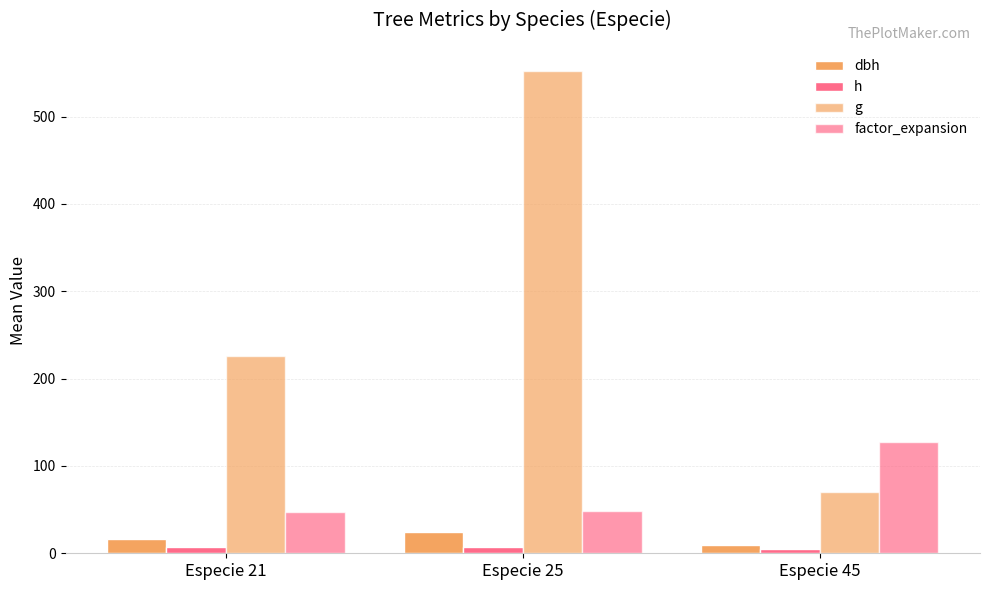

Between Especie 25 and Especie 21, which is larger?

Especie 25